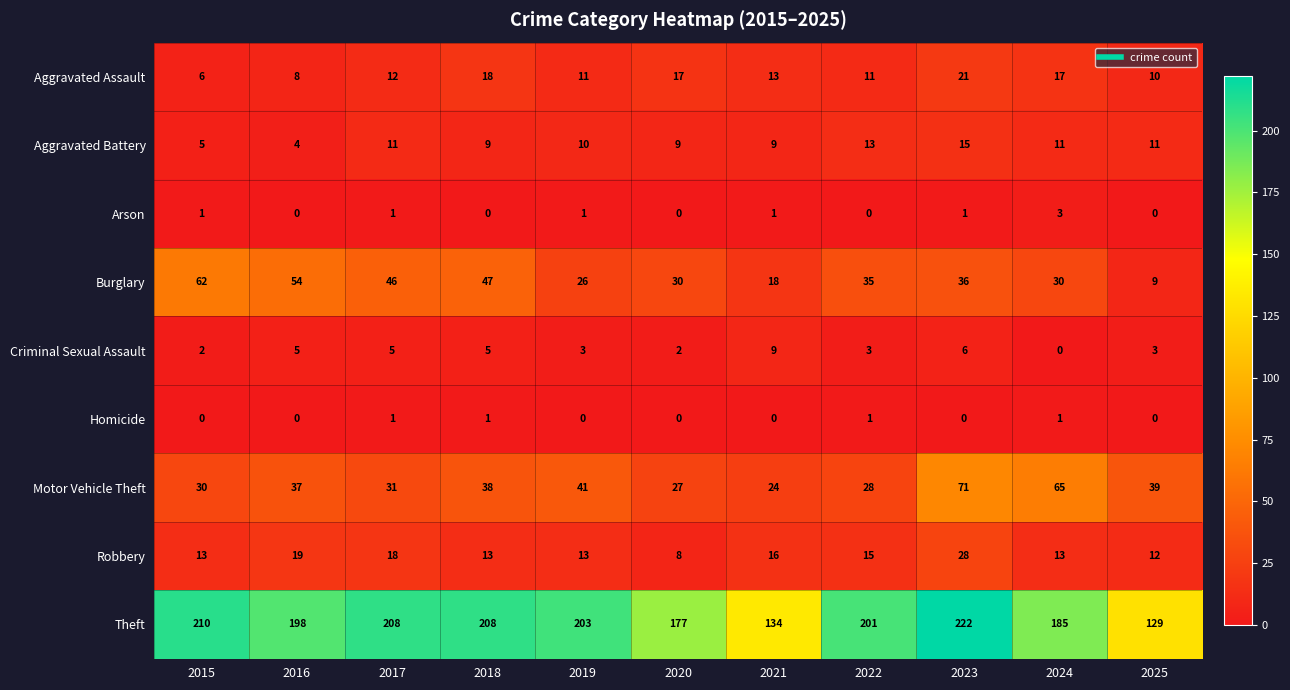

The Robbery series shows 7 at 2019. True or false?

False